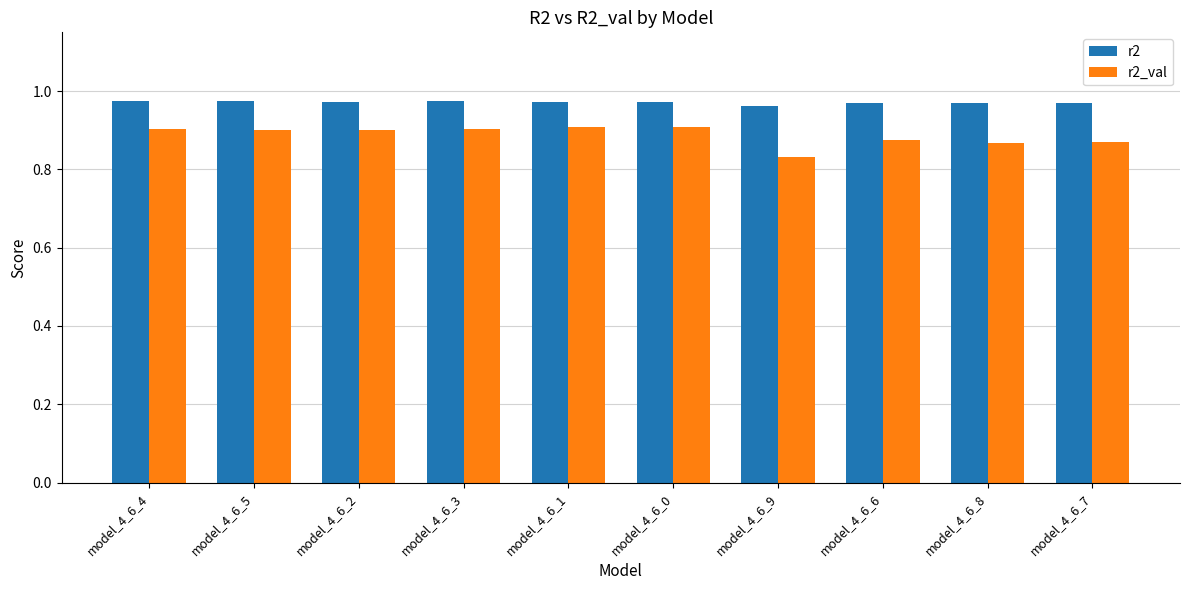

What are all the series names shown in the legend?

r2, r2_val